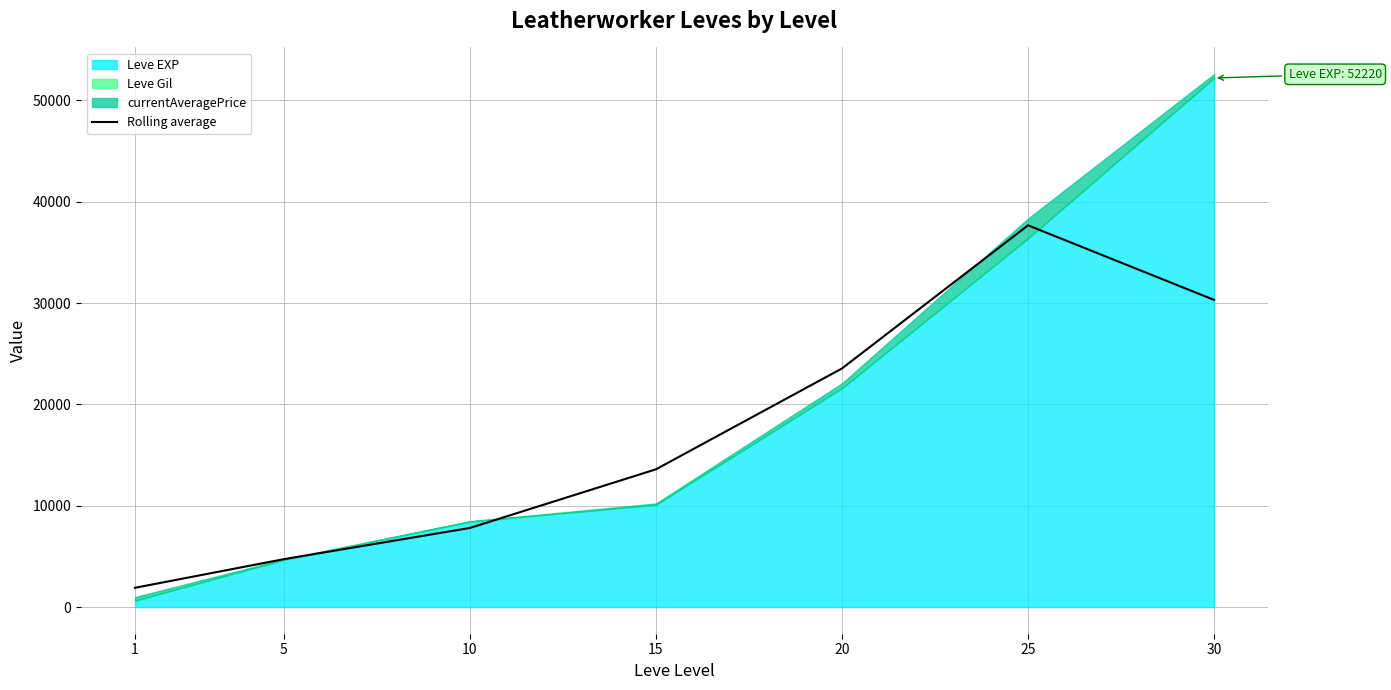

Rank the categories by Rolling average value from highest to lowest.

25, 30, 20, 15, 10, 5, 1